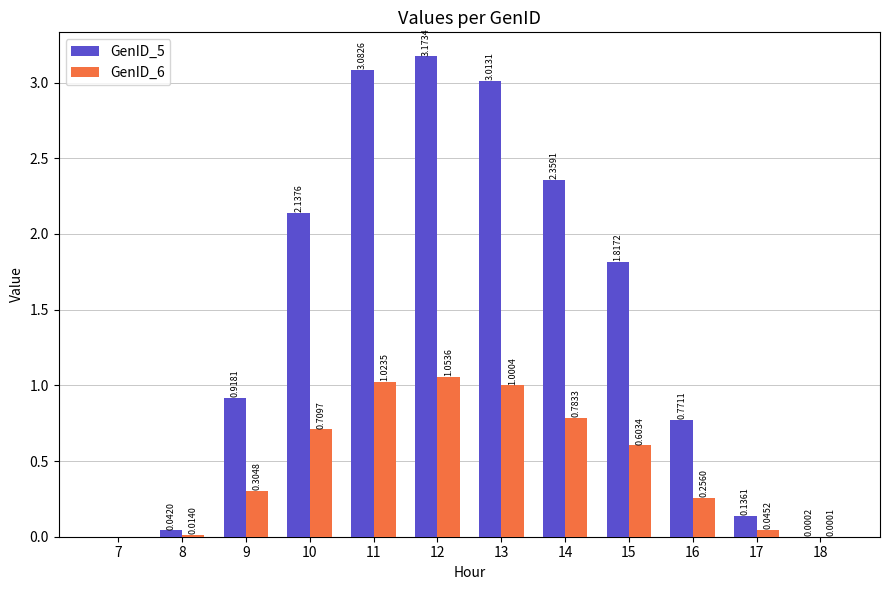

What is the sum of all GenID_6 values?

5.8